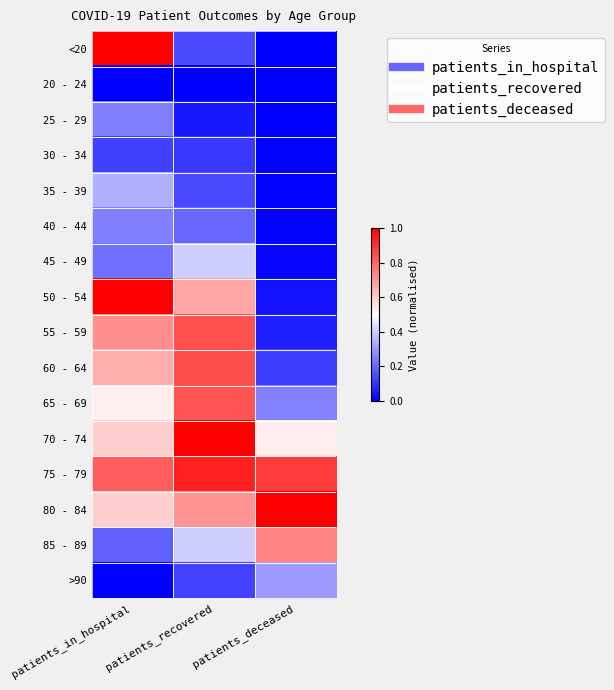

What is the total value across all series at patients_recovered?

7.4